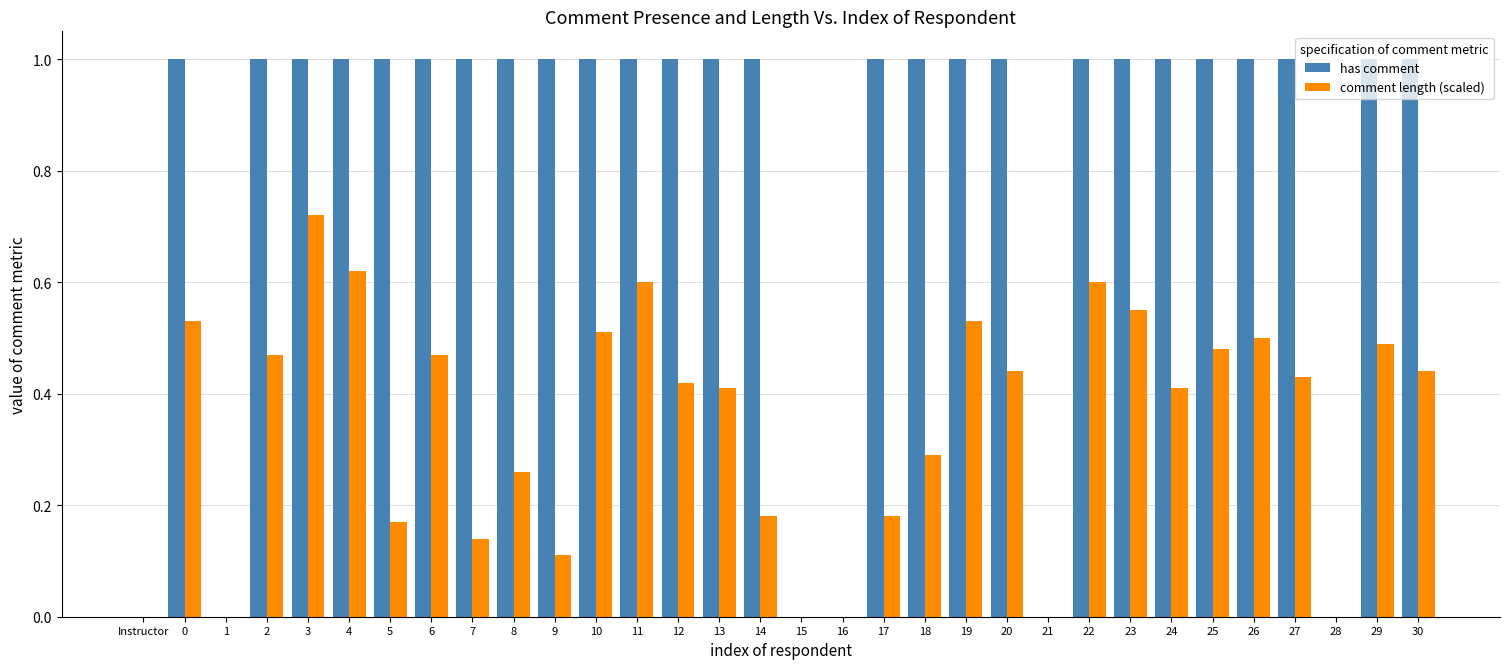

What is the sum of the has comment values at 29 and 20?

2.0